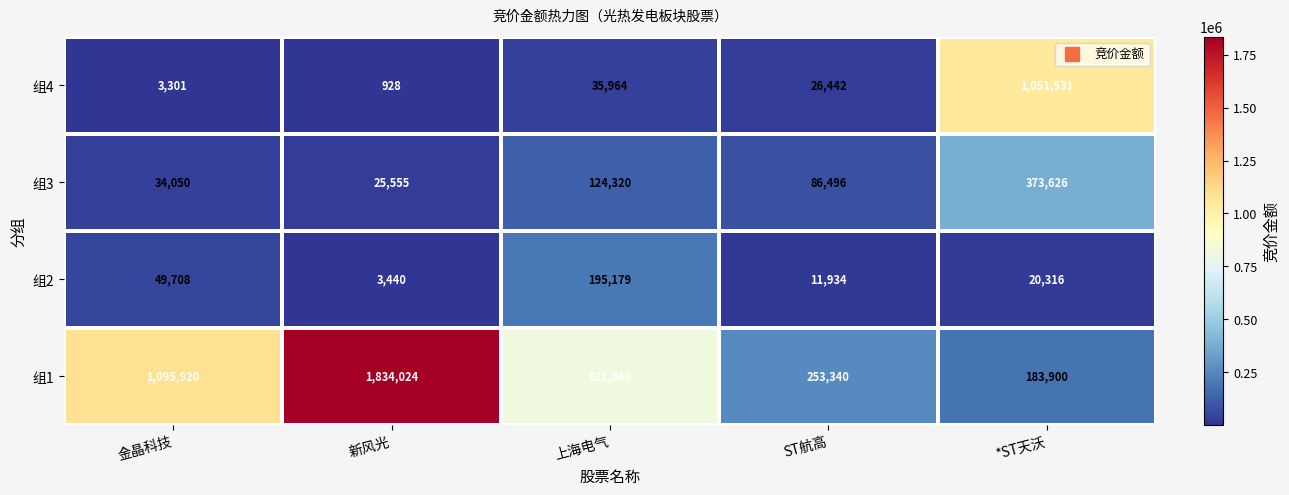

What is the difference between the 组1 values at 金晶科技 and 新风光?

738104